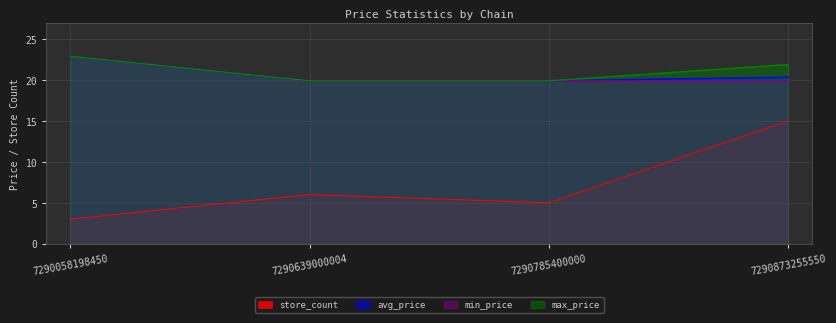

True or false: max_price and avg_price cross at least once.

False